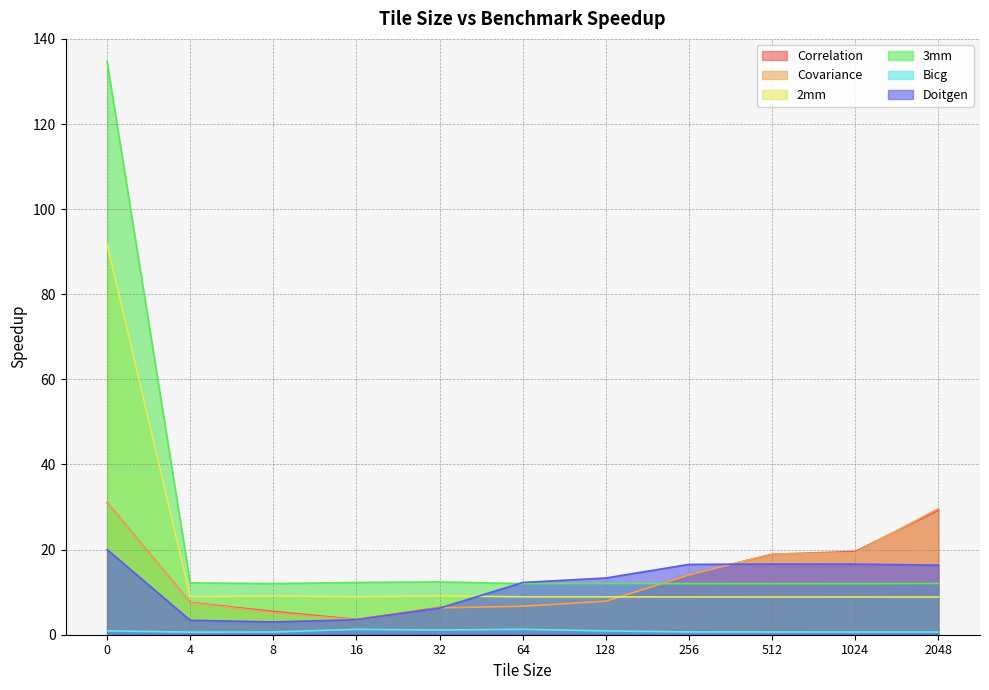

What are all the series names shown in the legend?

Correlation, Covariance, 2mm, 3mm, Bicg, Doitgen